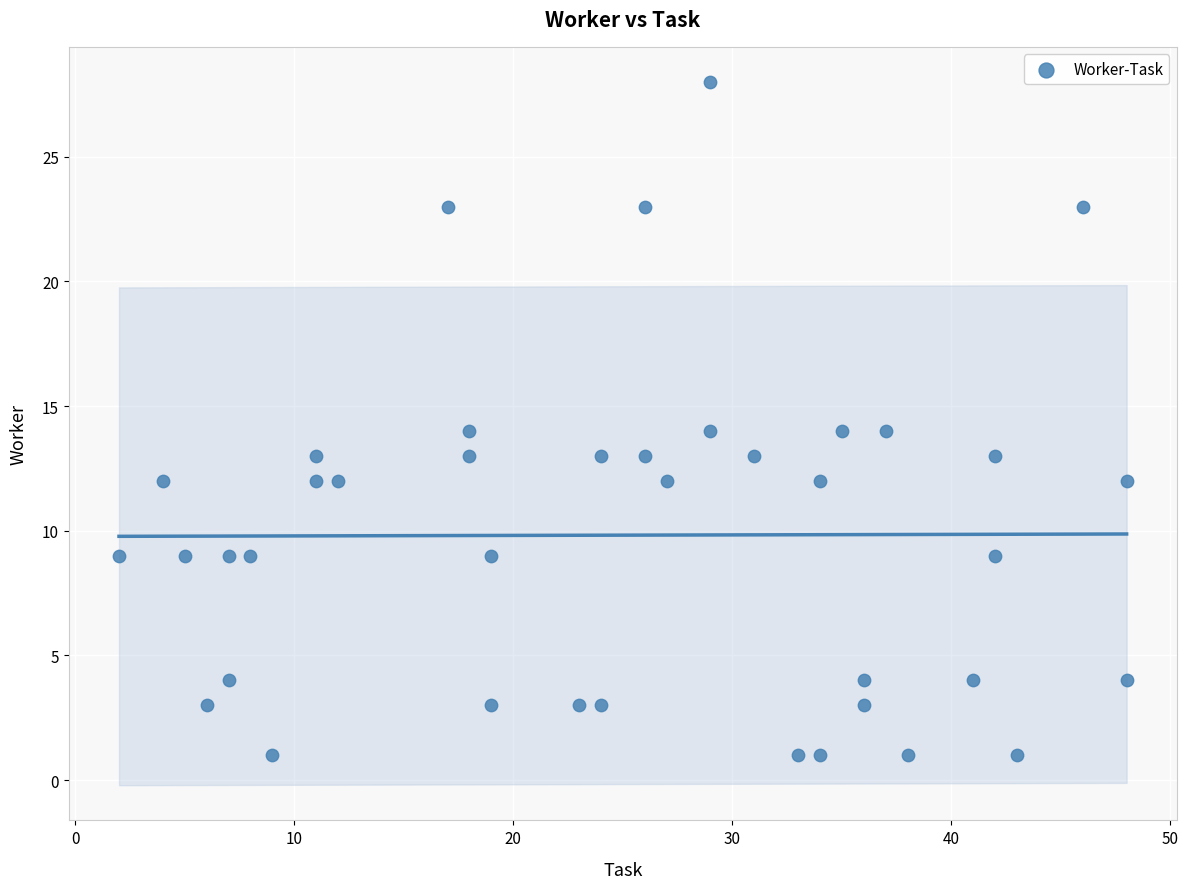

What is the range of Y values (max minus min)?

27